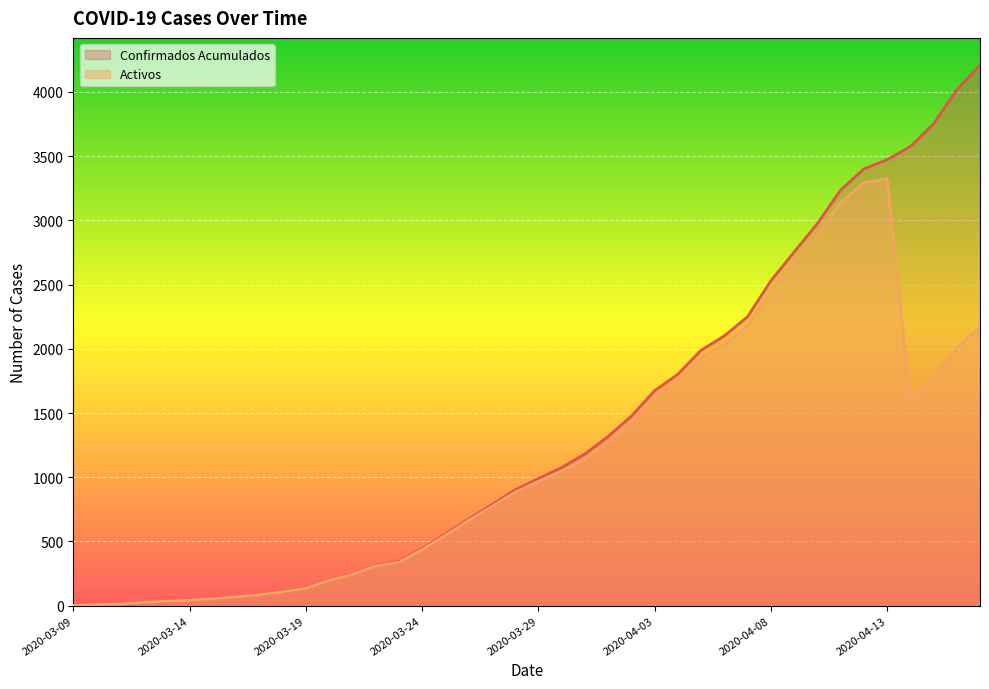

How many categories are shown in the chart?

40